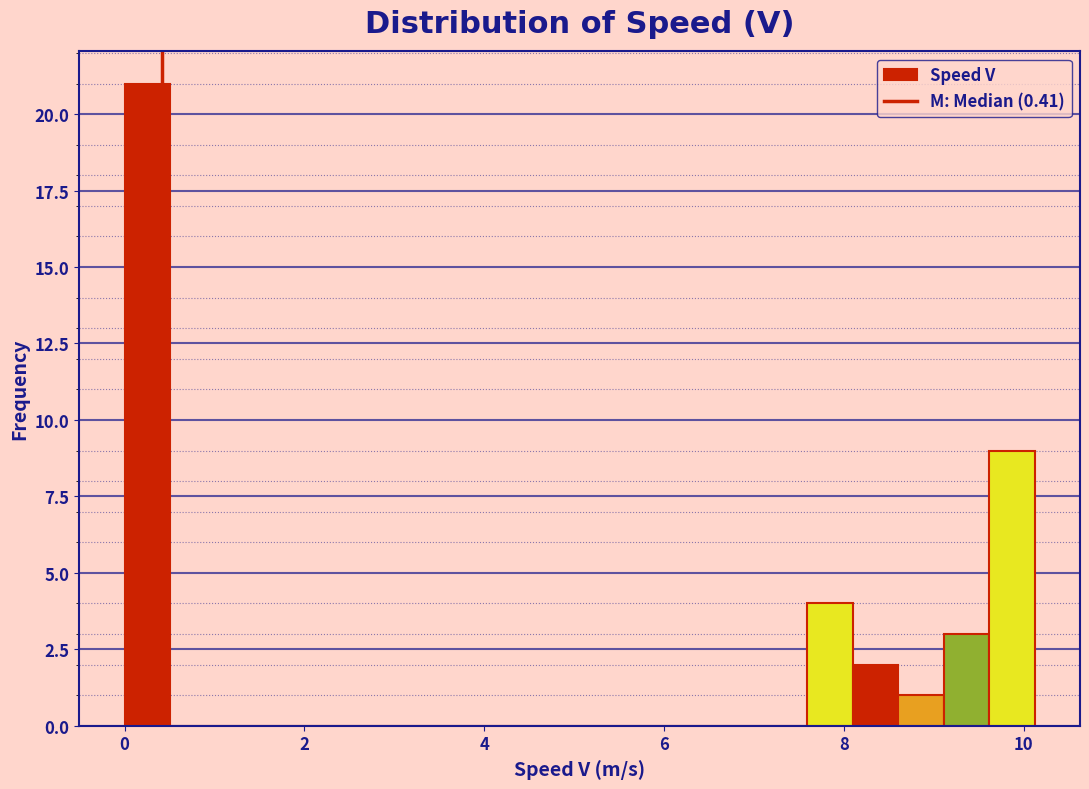

Read against the x-axis, roughly where is the centre of the tallest bar?

0.2